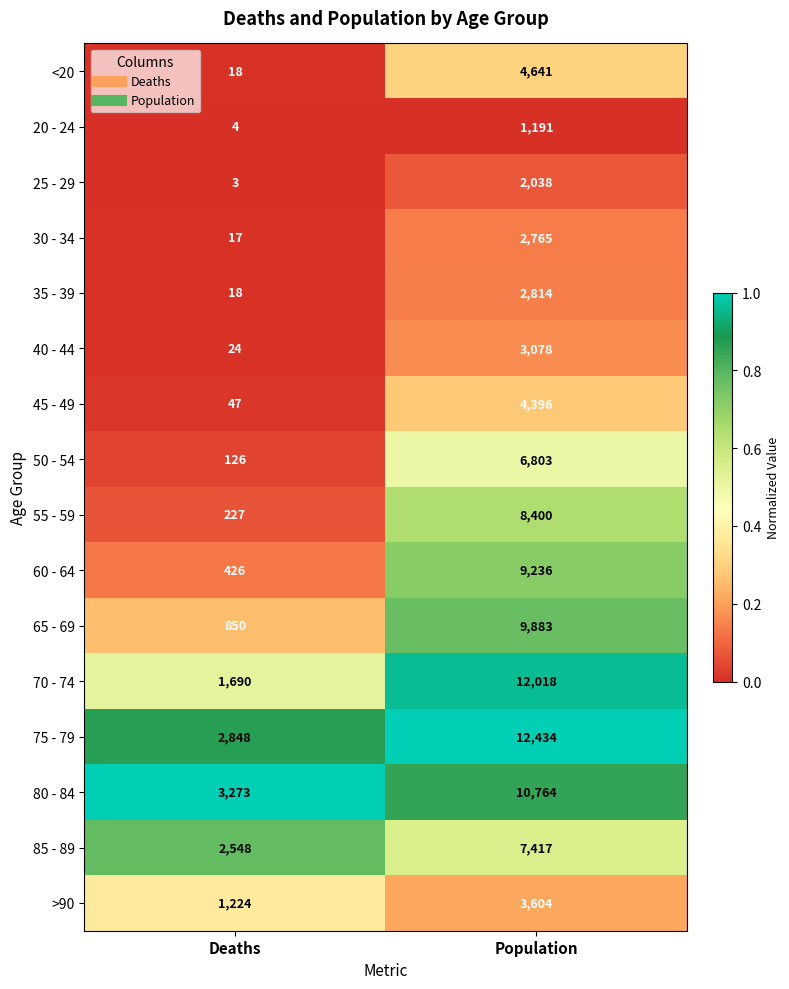

Which series changed the most between Deaths and Population?

70 - 74